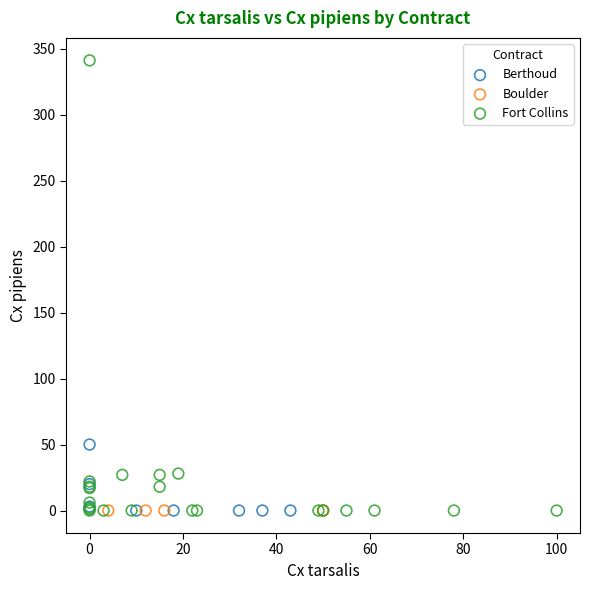

Which series contains the highest Y value?

Fort Collins